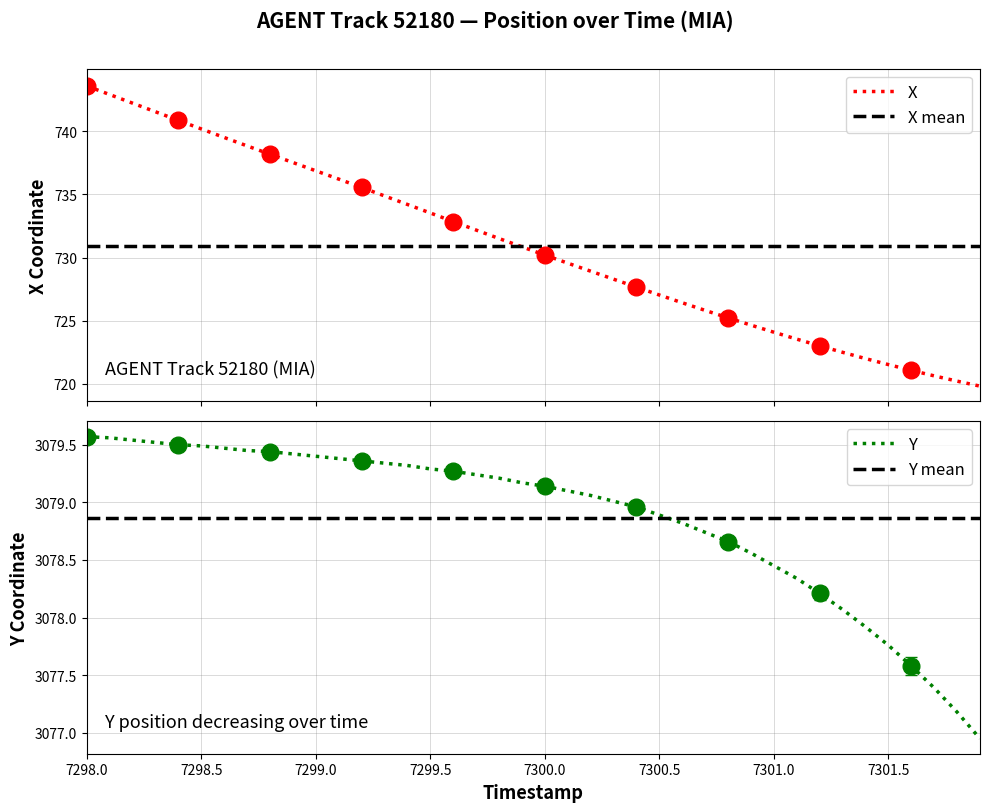

The Y series shows 1490.2 at 7299.0. True or false?

False